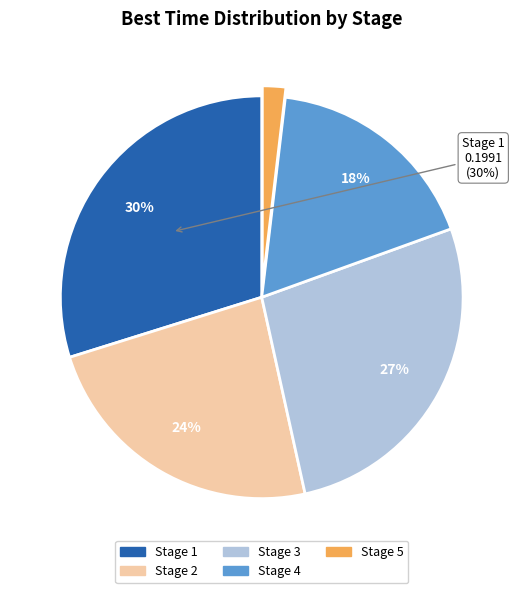

Does any single category account for the majority?

No